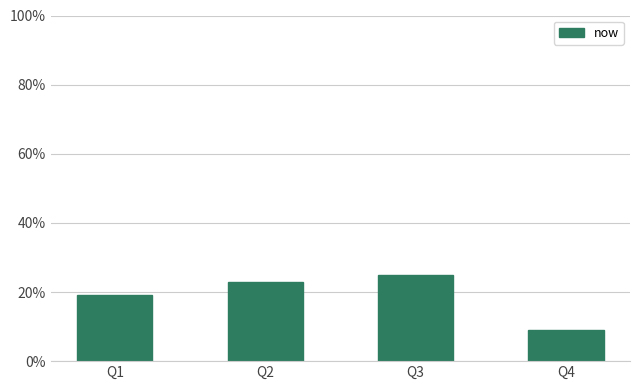

Are the bars grouped side by side (vs. stacked)?

No